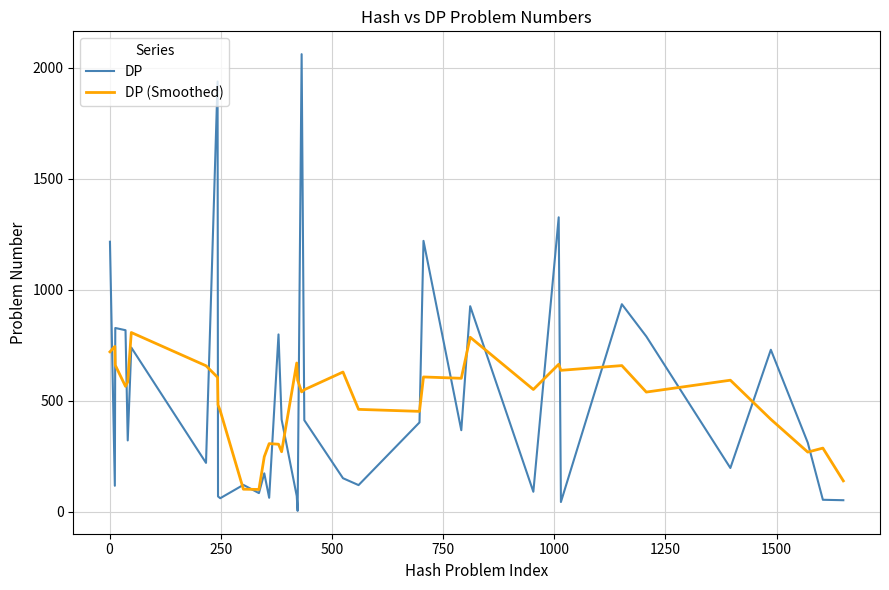

List the series in order of their peak value, lowest first.

DP (Smoothed), DP